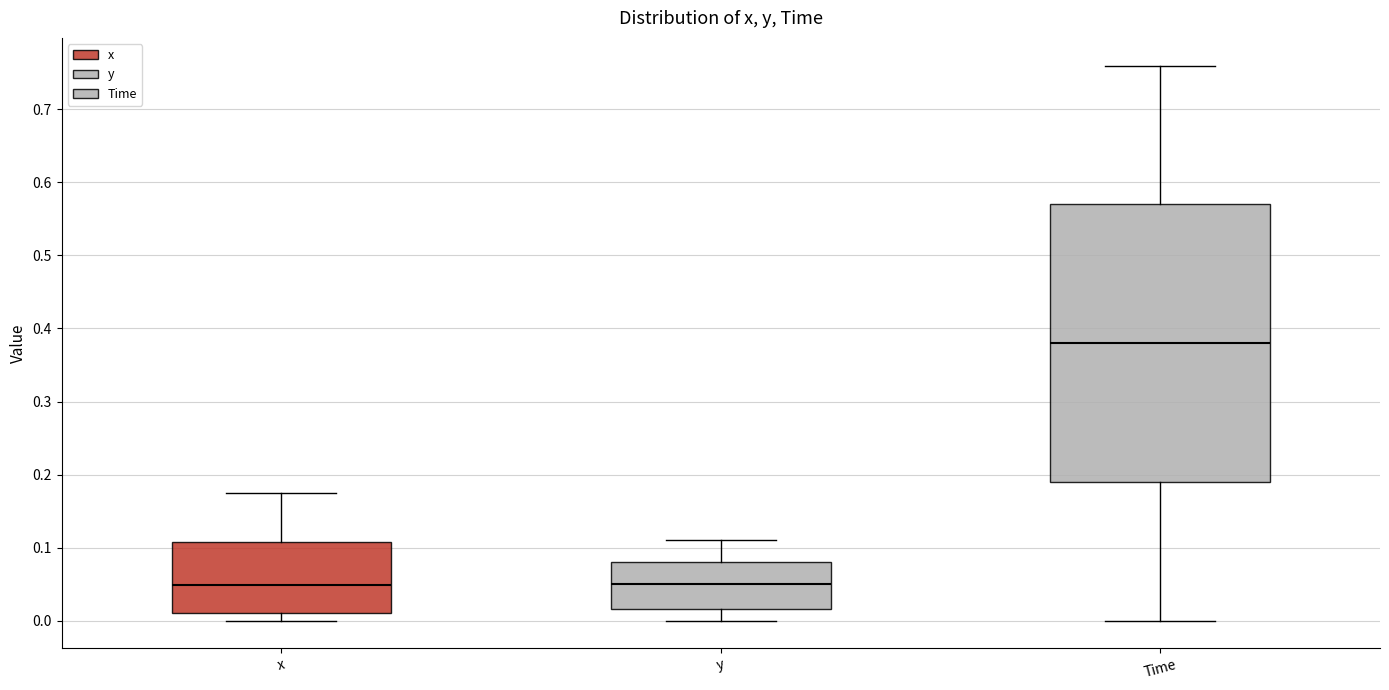

Where does the upper whisker of the box for x end on the y-axis? The values are not printed on the chart, so give them approximately, as read against the axis.

0.17